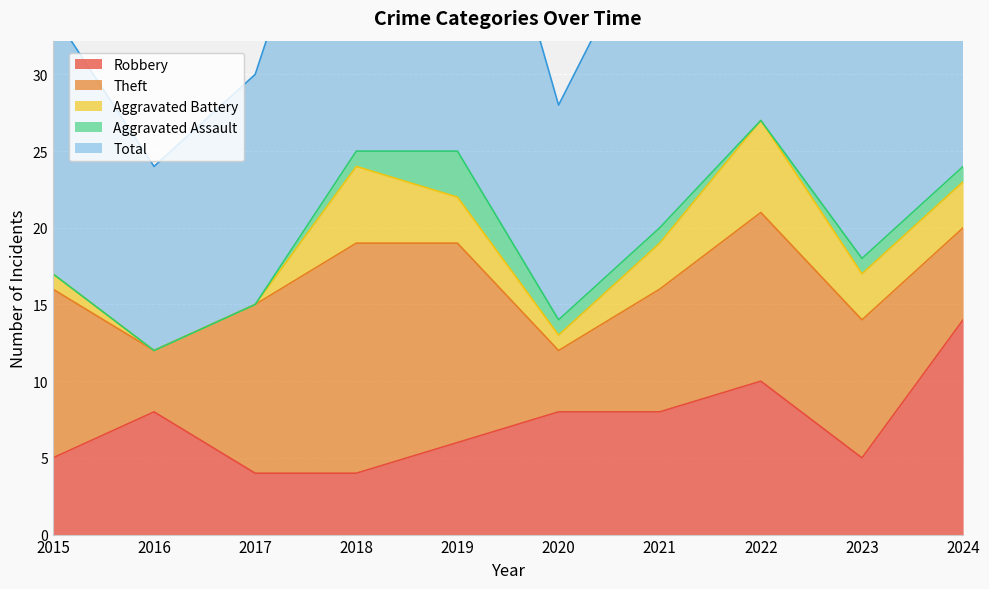

List the series in order of their peak value, highest first.

Total, Theft, Robbery, Aggravated Battery, Aggravated Assault